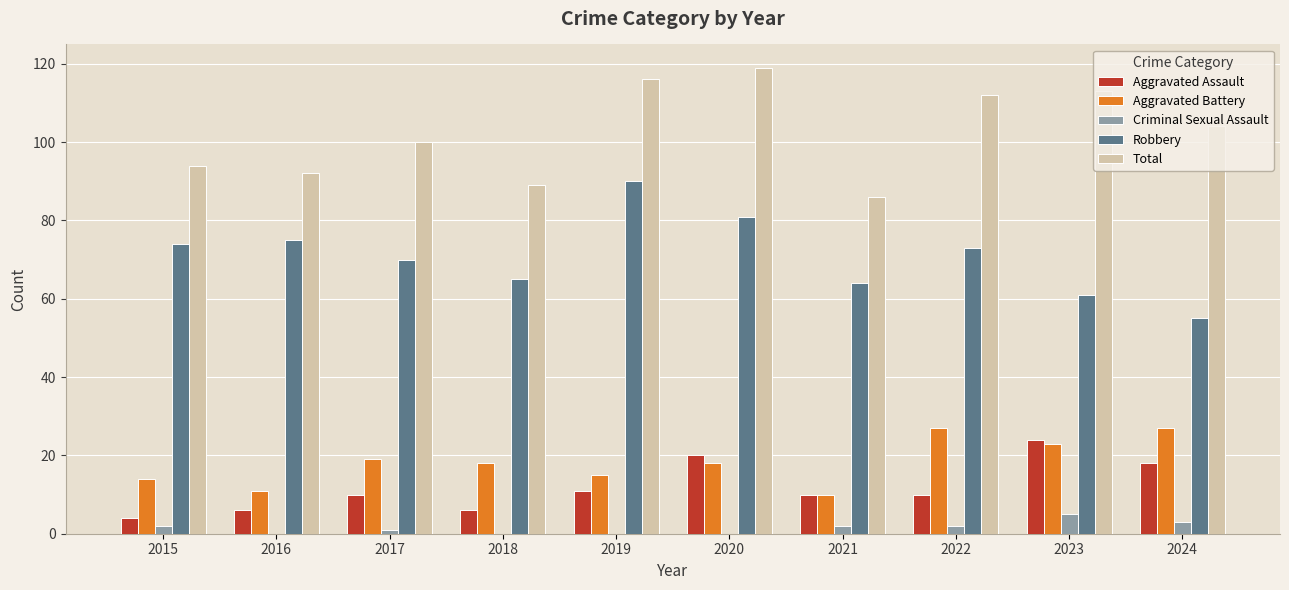

At which category does the chart reach its peak across all series?

2020